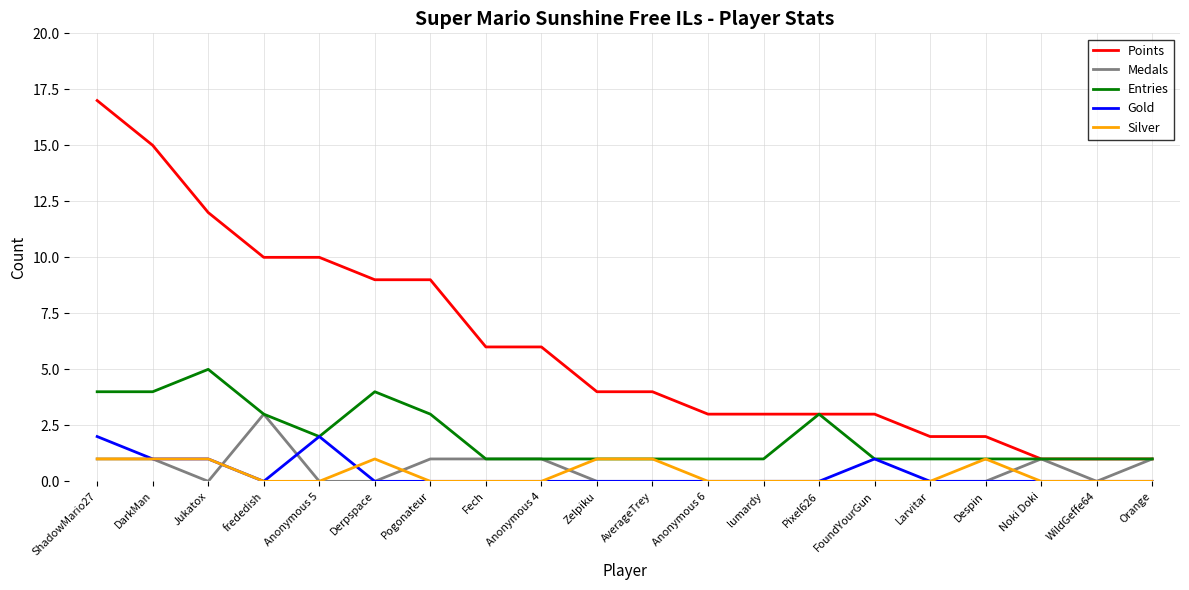

True or false: Points and Gold cross at least once.

False